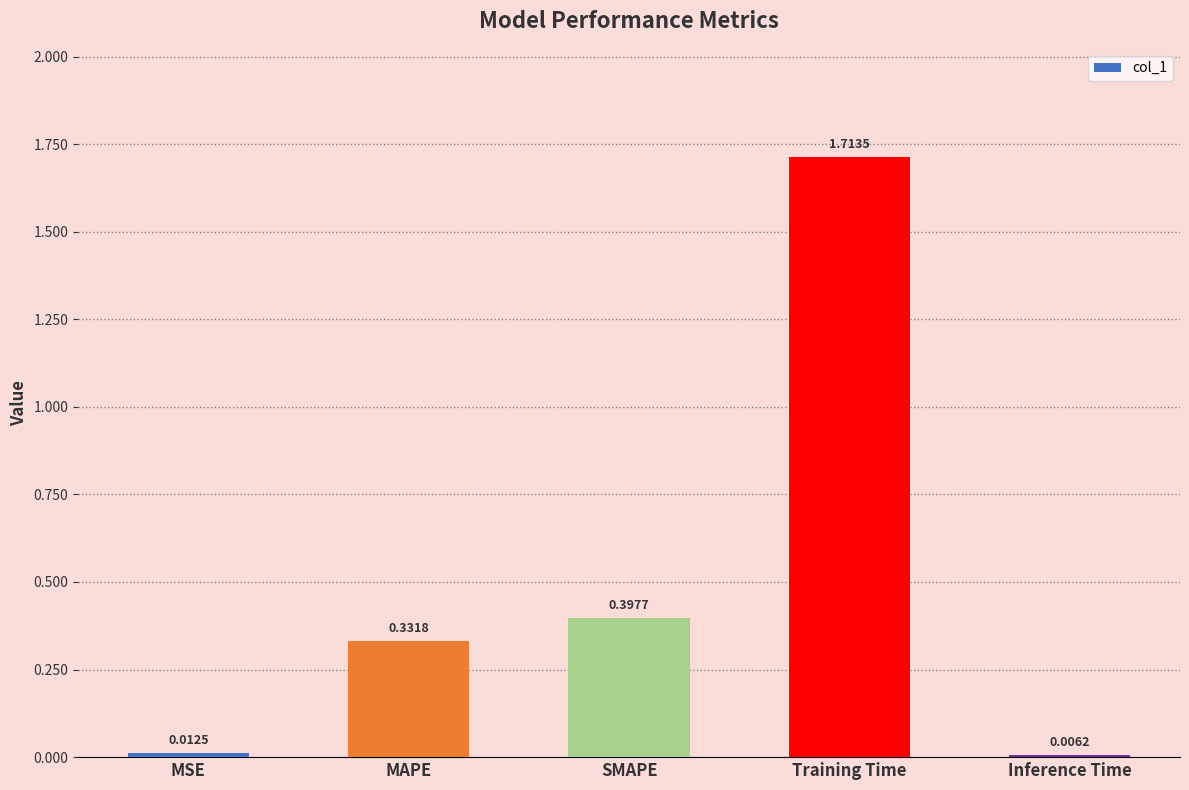

What is the label of the 5th bar from the left?

Inference Time